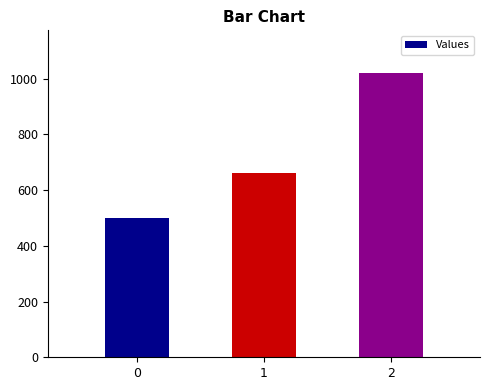

List the labels in order of value, smallest first.

0, 1, 2